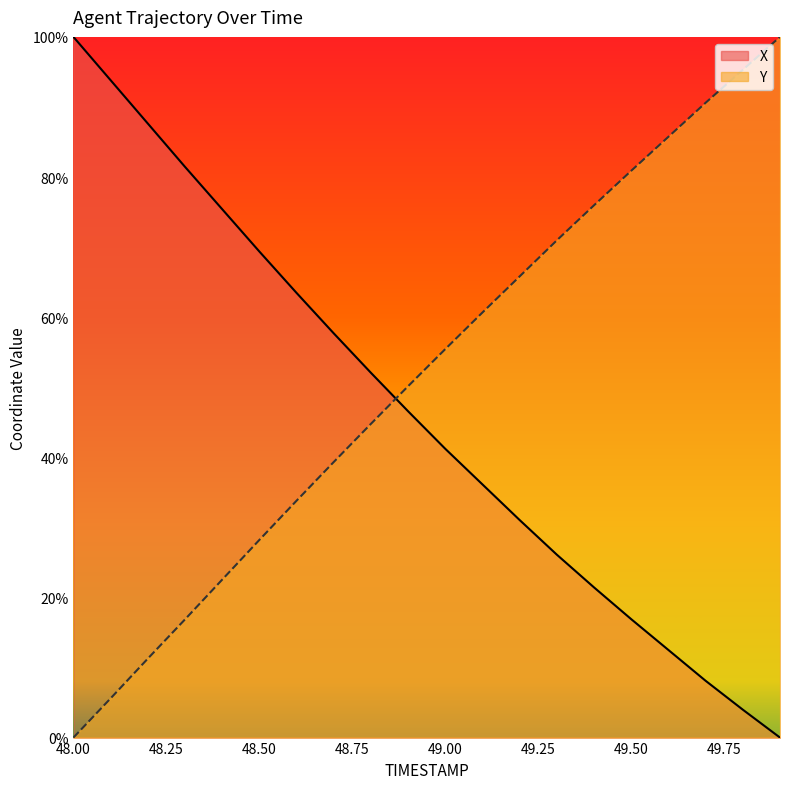

At which category is the sum across all series the highest?

48.0